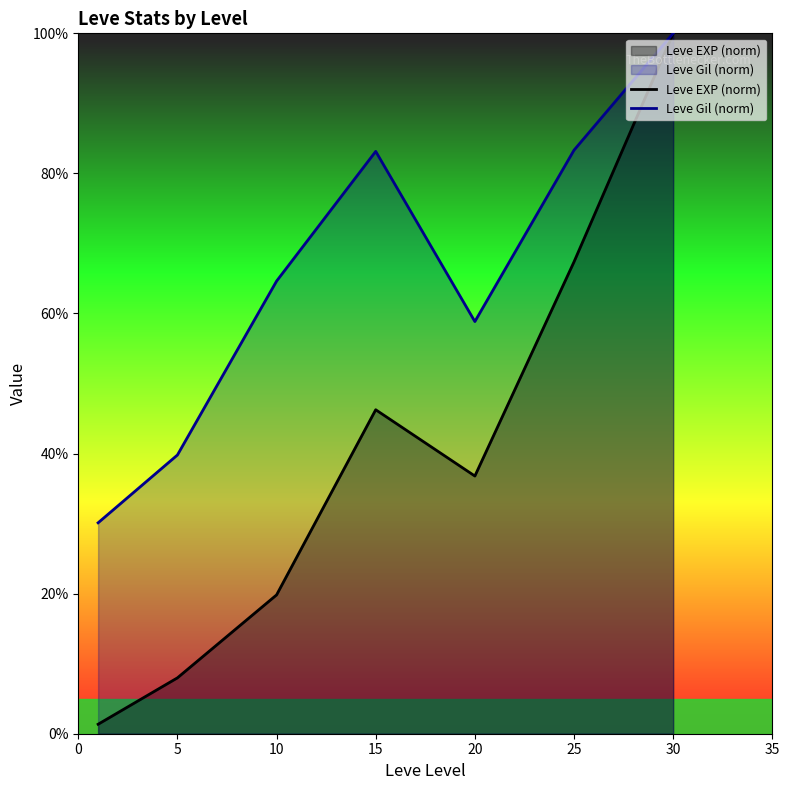

At which category is the sum across all series the highest?

30